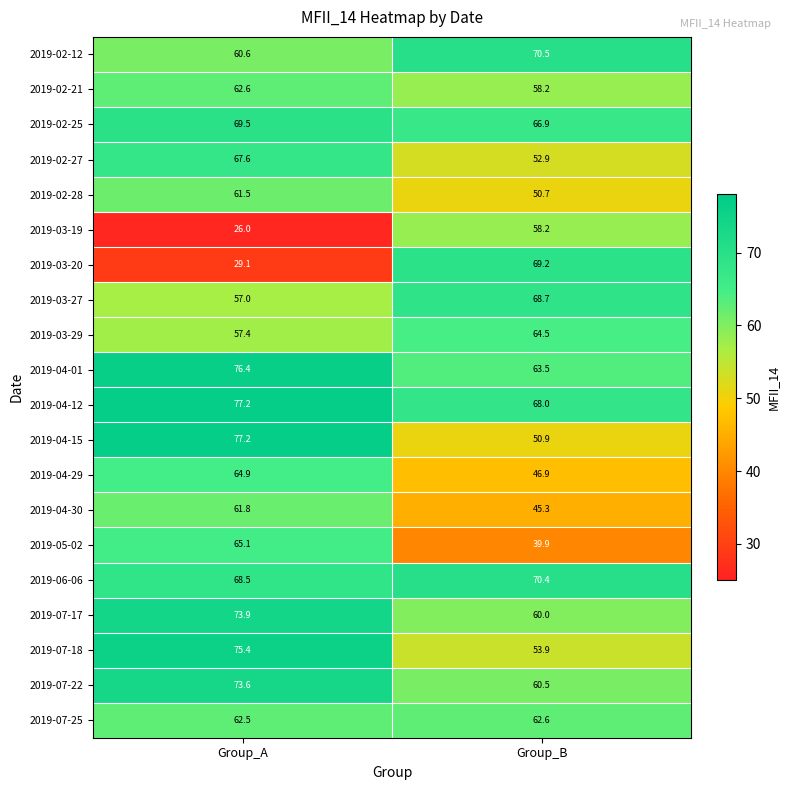

At which label is 2019-05-02 closest to 52?

Group_B